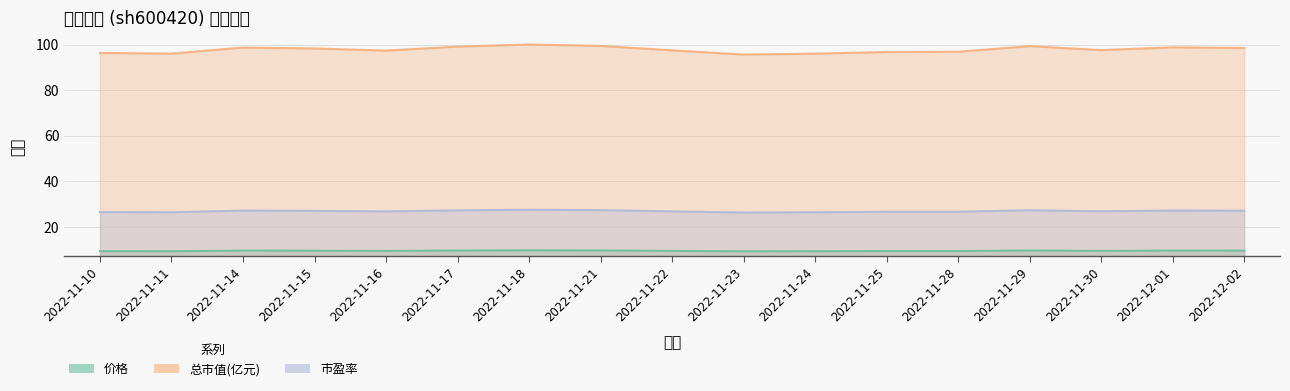

What is the difference between the 市盈率 values at 2022-11-25 and 2022-12-02?

0.5